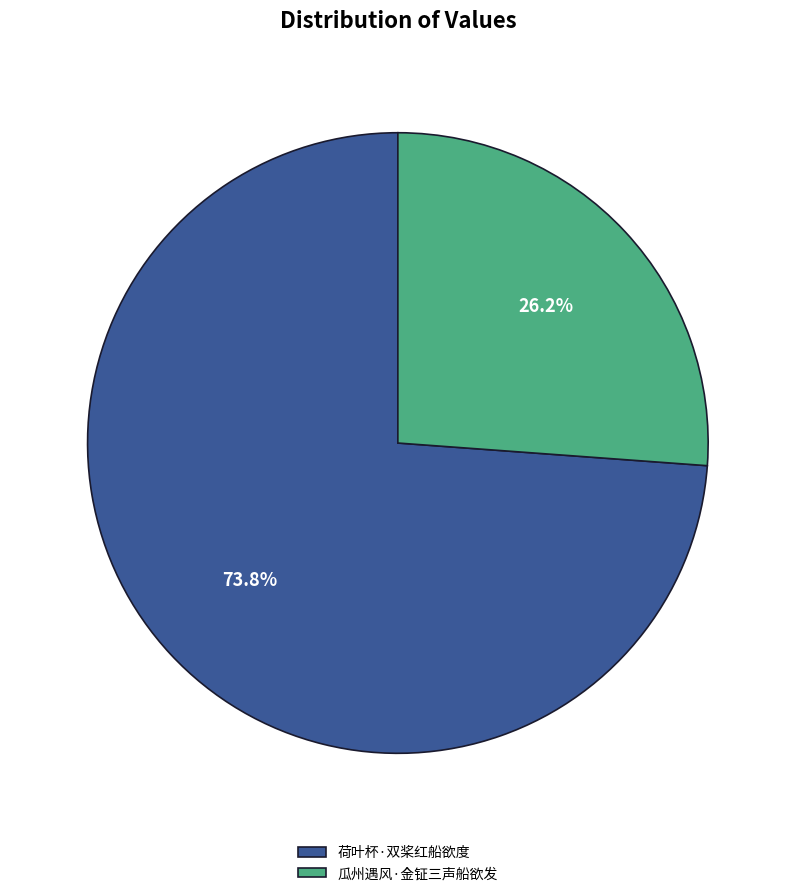

The 荷叶杯·双桨红船欲度 slice represents 74% of the pie. True or false?

True